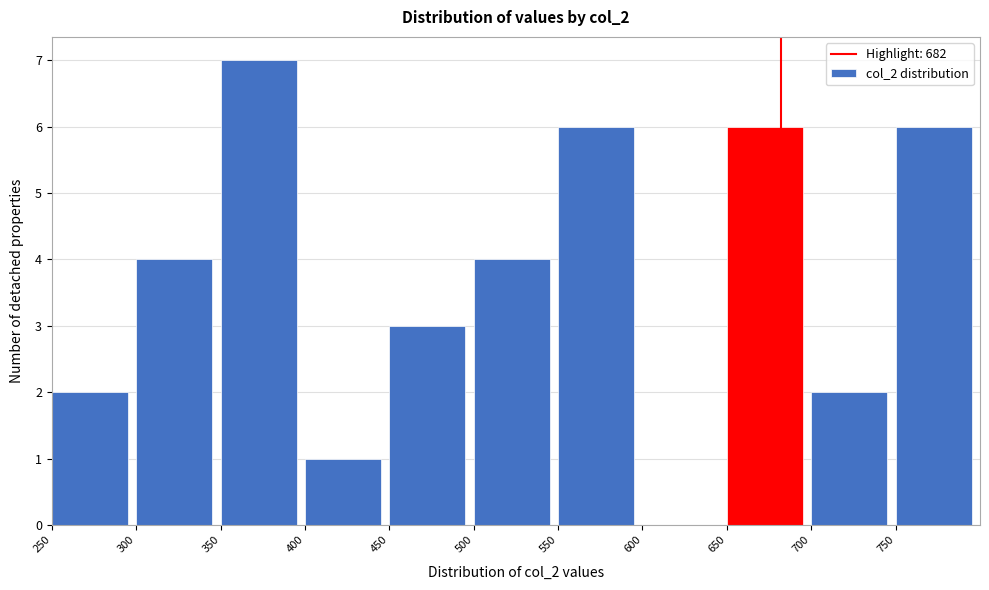

Over which range of the x-axis is the bar tallest?

350 to 400